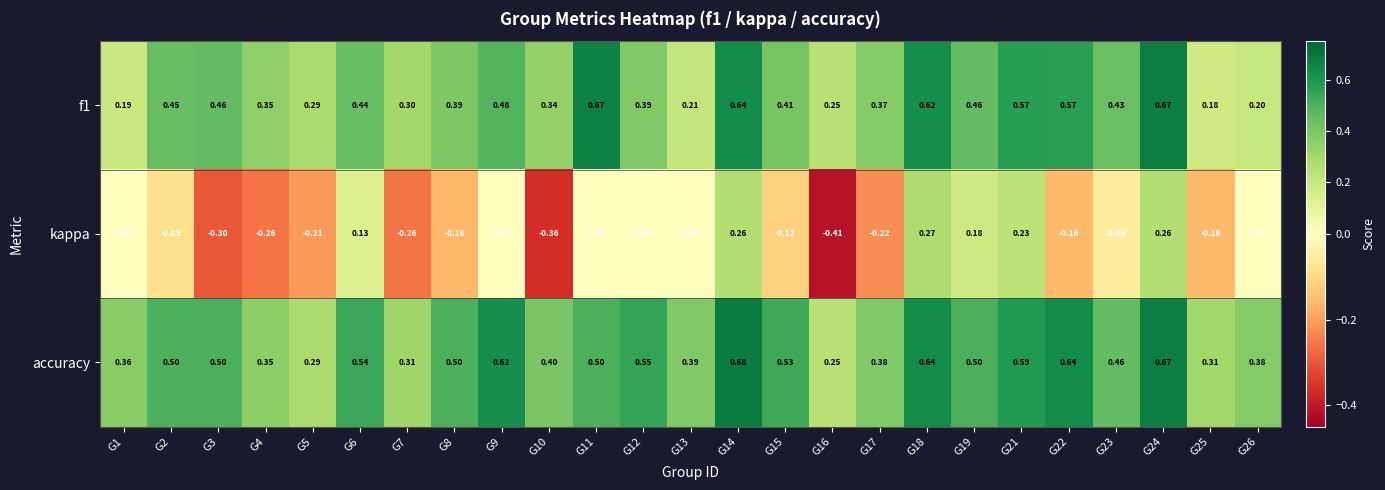

Which series has the largest range (max minus min)?

kappa